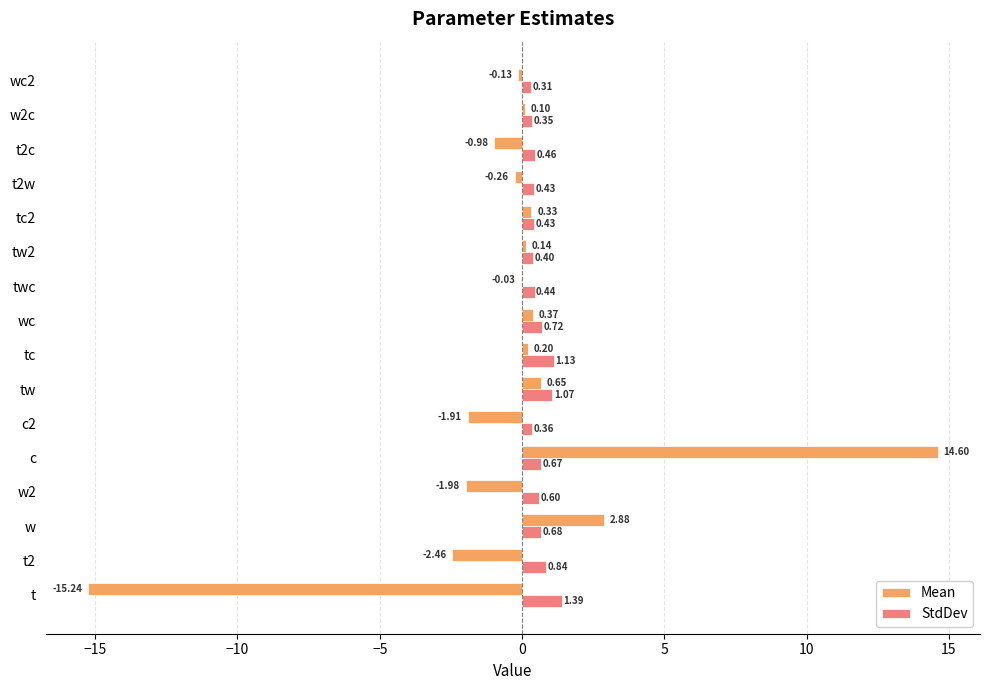

Which series has the largest total across all categories?

StdDev